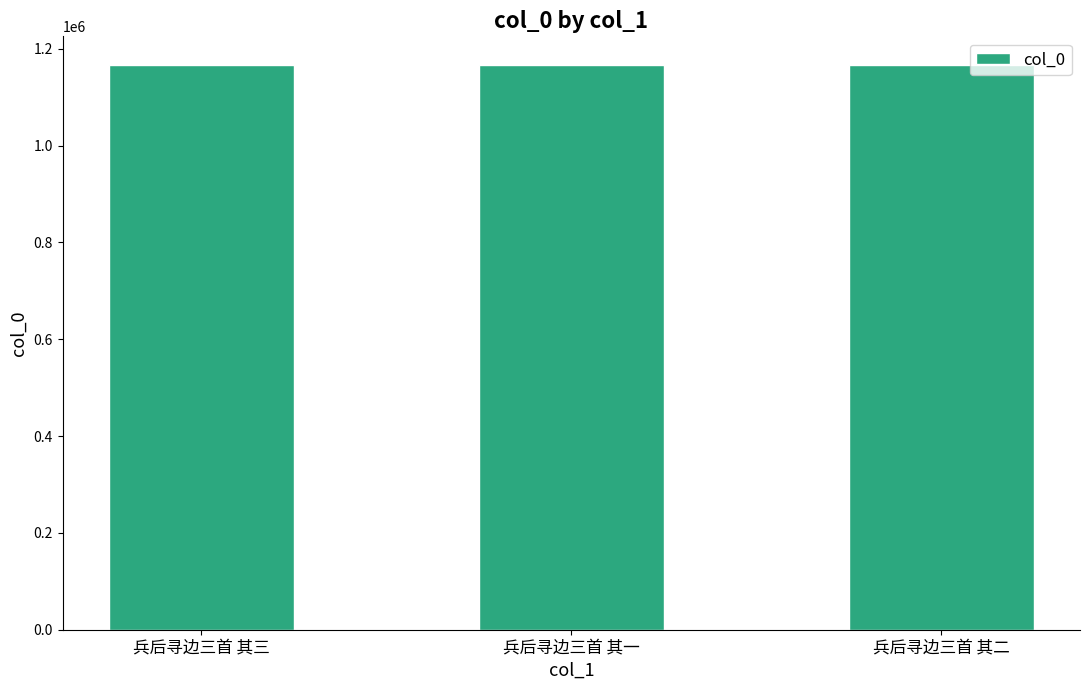

What is the value of the 2nd bar from the left?

1167371